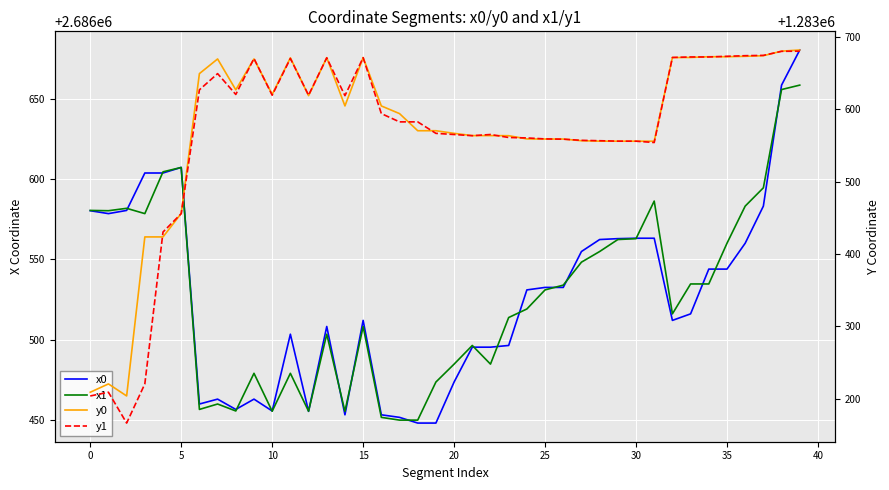

What is the average value of the x1 series?

2686527.0